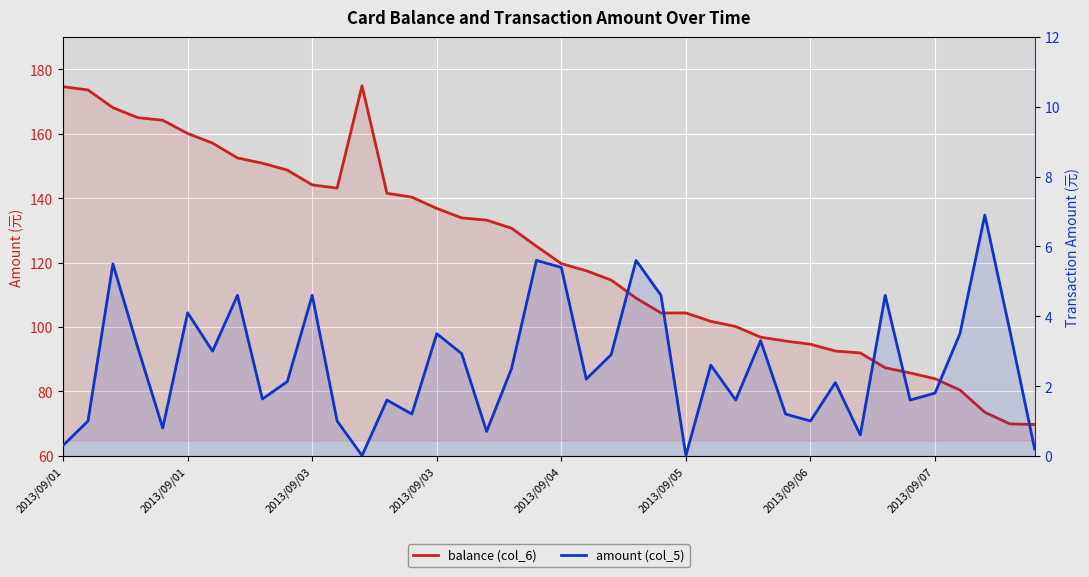

Does the chart display data point markers on the line(s)?

No